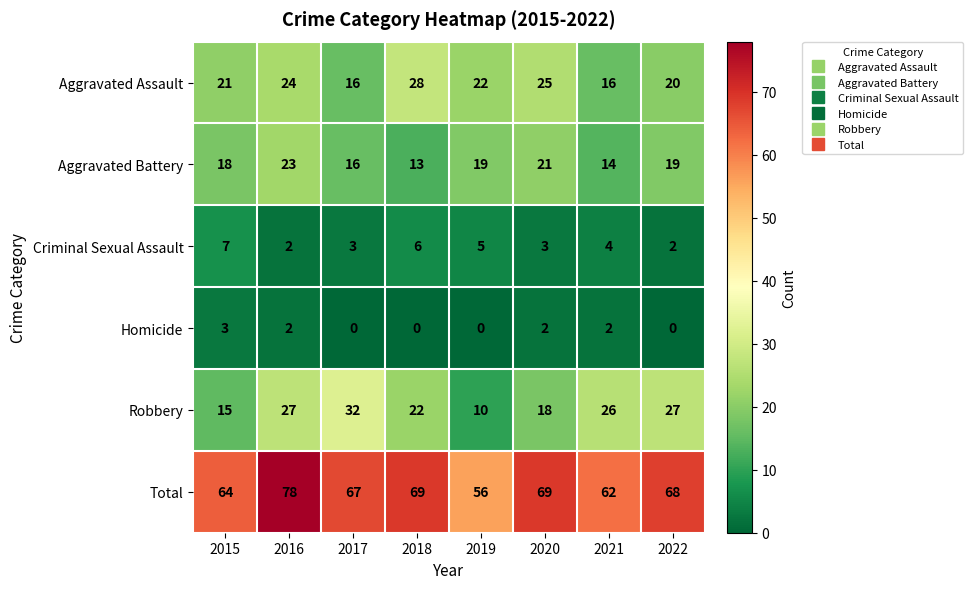

At which label does Total reach its minimum?

2019